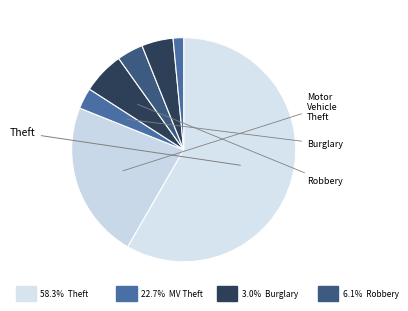

Does Motor Vehicle Theft account for over 50% of the chart?

No